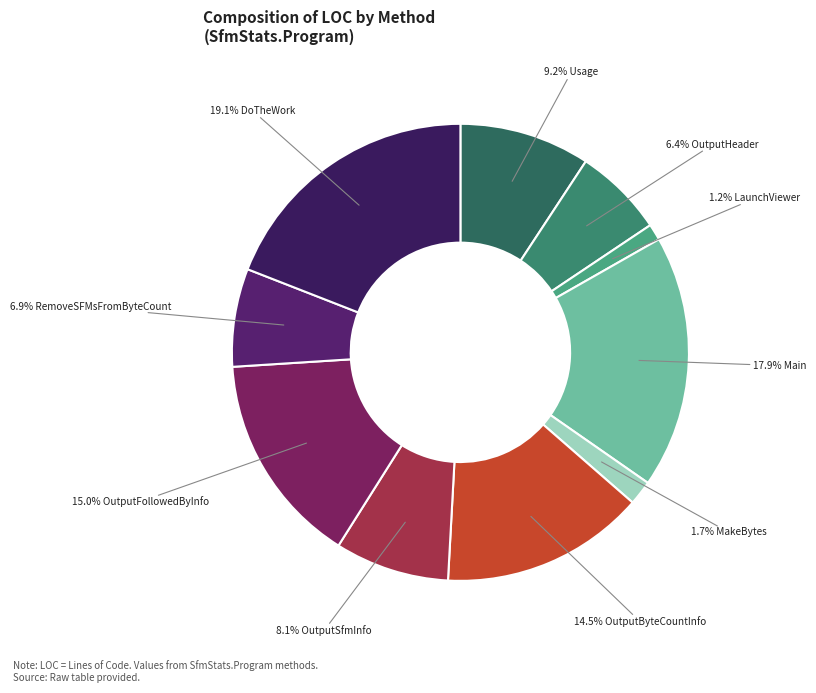

What is the smallest slice in the pie chart?

LaunchViewer